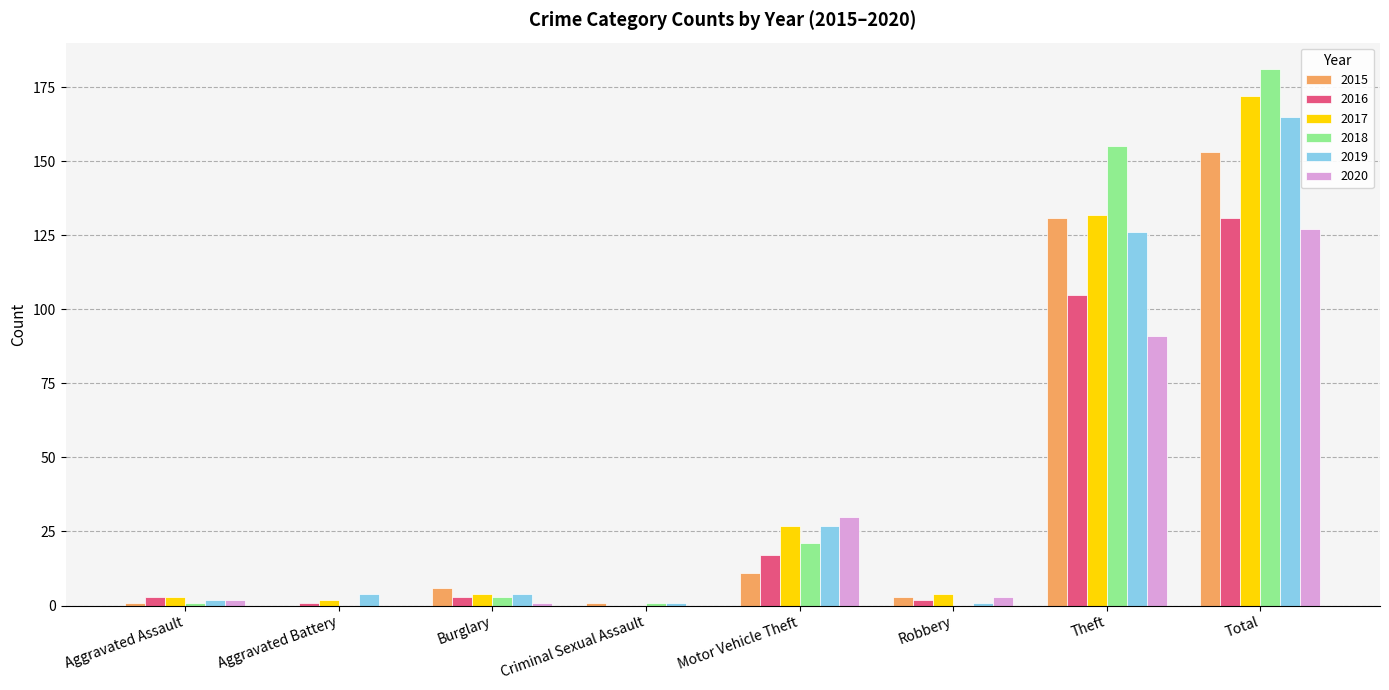

What are all the series names shown in the legend?

2015, 2016, 2017, 2018, 2019, 2020